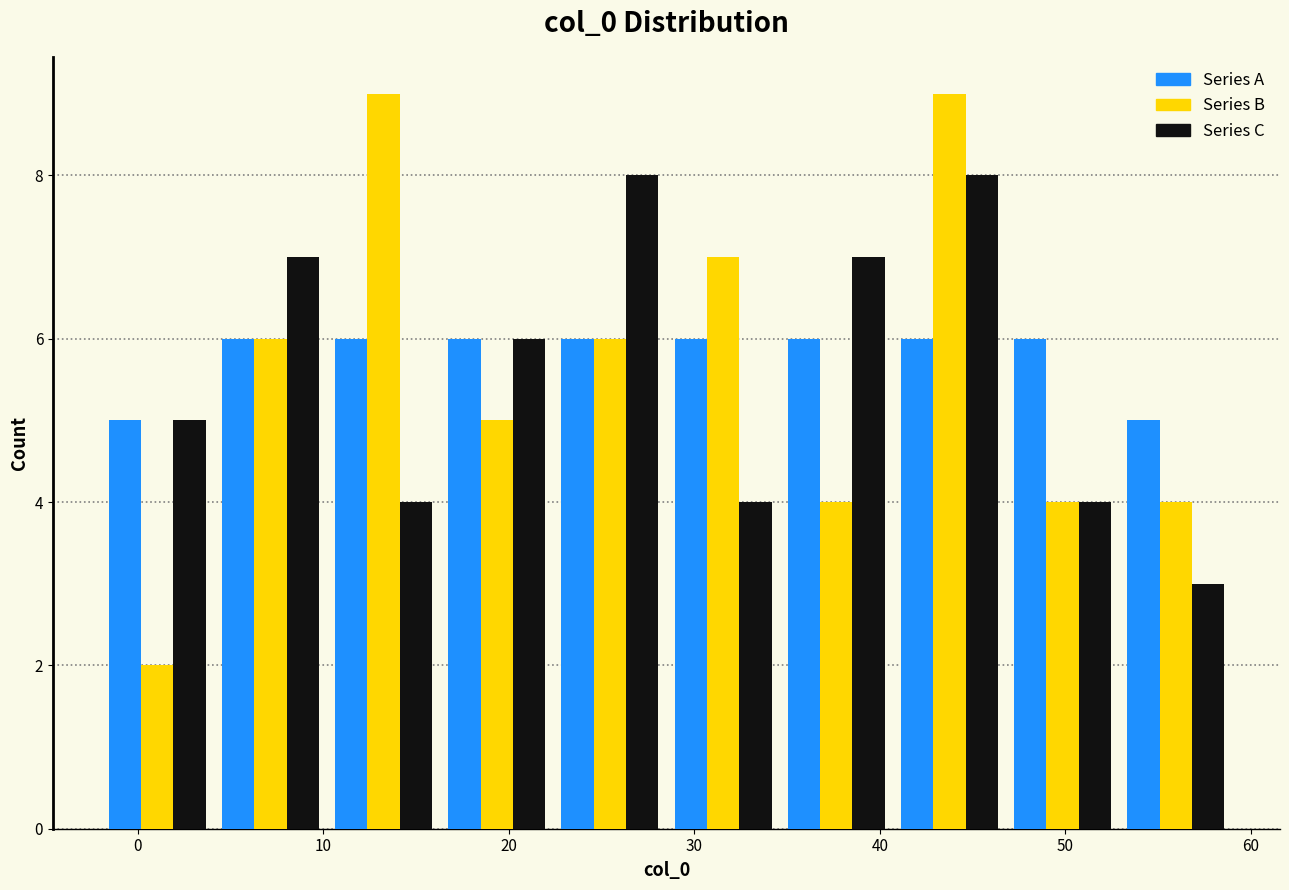

Reading left to right, transcribe this chart: for each range on the x-axis, give the height of each series' bar. Neither the bar edges nor the heights are printed on the chart, so give them approximately, as read against the axes.

-2.0 to 4.1: Series A=5	Series B=2	Series C=5
4.1 to 10.2: Series A=6	Series B=6	Series C=7
10.2 to 16.3: Series A=6	Series B=9	Series C=4
16.3 to 22.4: Series A=6	Series B=5	Series C=6
22.4 to 28.5: Series A=6	Series B=6	Series C=8
28.5 to 34.6: Series A=6	Series B=7	Series C=4
34.6 to 40.7: Series A=6	Series B=4	Series C=7
40.7 to 46.8: Series A=6	Series B=9	Series C=8
46.8 to 52.9: Series A=6	Series B=4	Series C=4
52.9 to 59.0: Series A=5	Series B=4	Series C=3